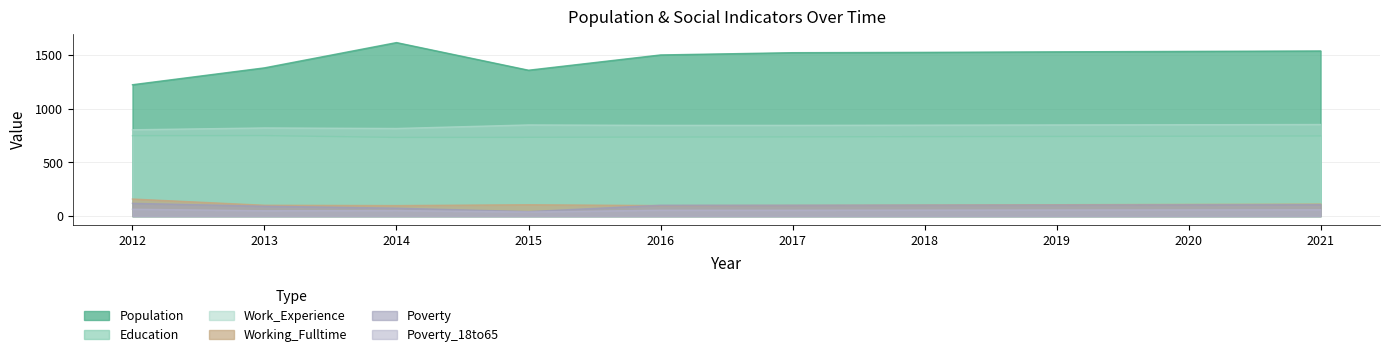

What is the average value of the Working_Fulltime series?

109